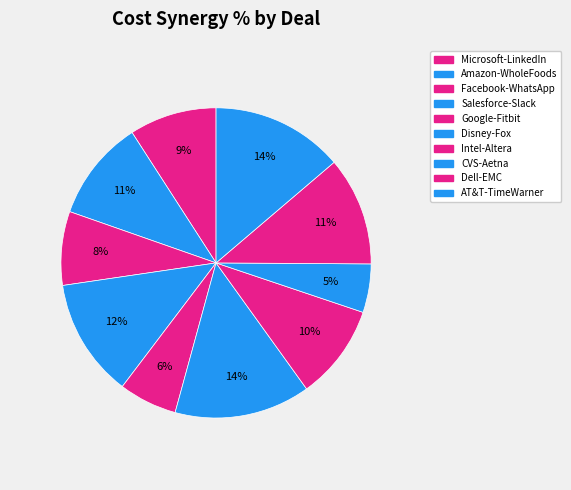

Is Facebook-WhatsApp the majority of the pie?

No